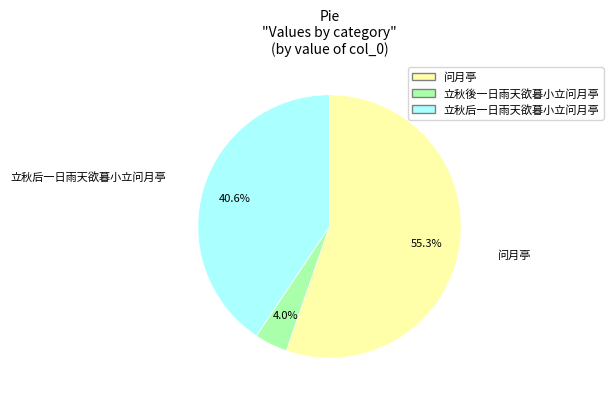

Rank the categories by value from highest to lowest.

问月亭, 立秋后一日雨天欲暮小立问月亭, 立秋後一日雨天欲暮小立问月亭